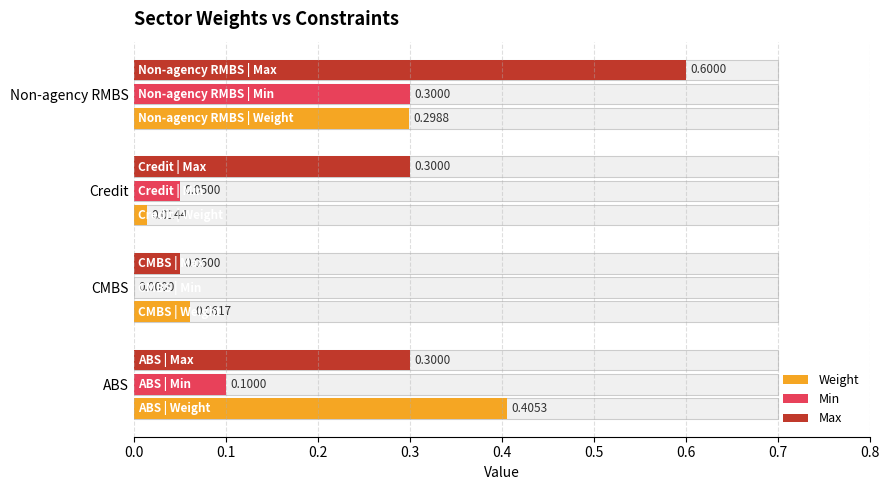

What value does the Min series have at ABS?

0.1